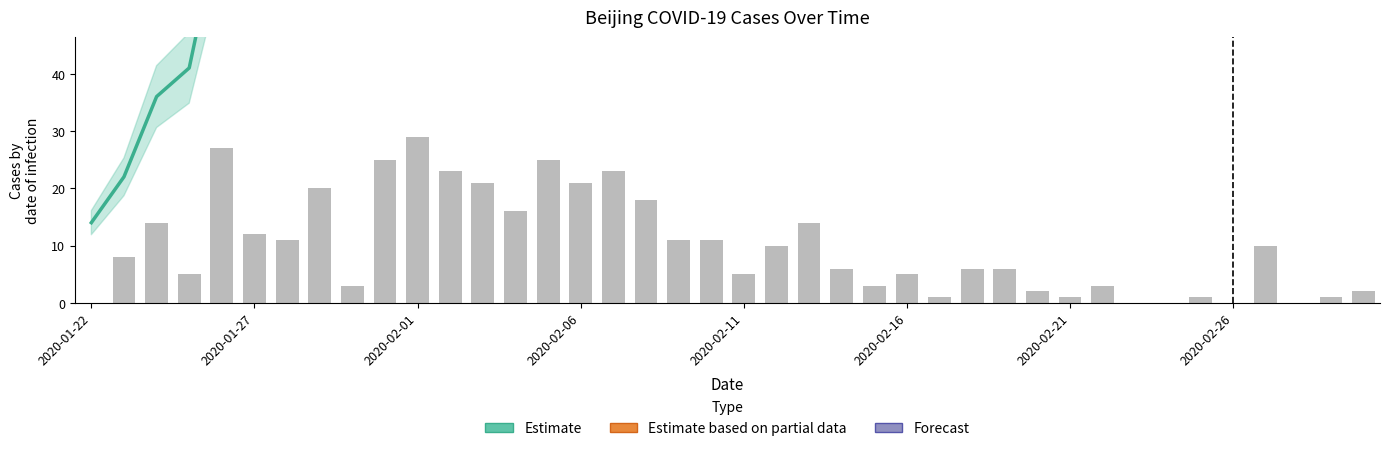

True or false: ConfirmedNew has a value of 7 at 2020-02-16.

False